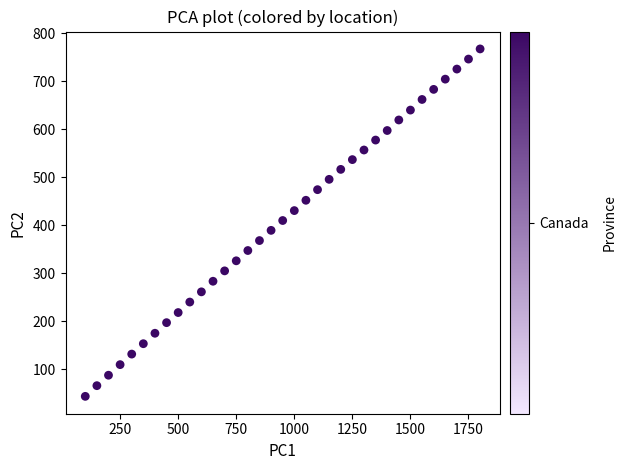

What is the range of X values (max minus min)?

1700.0